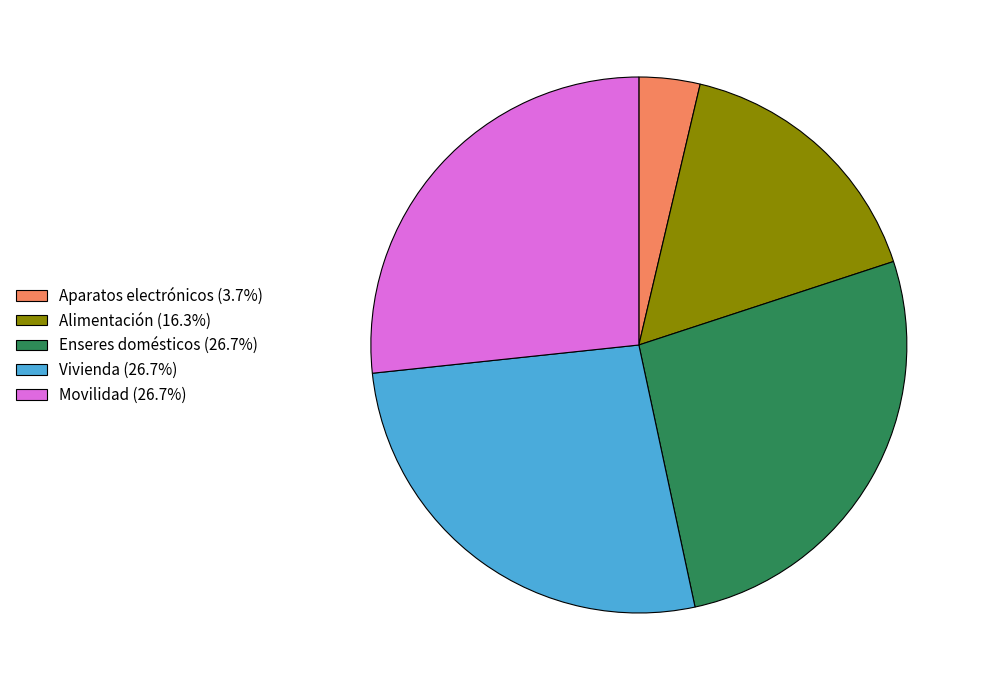

How many segments does this pie chart have?

5